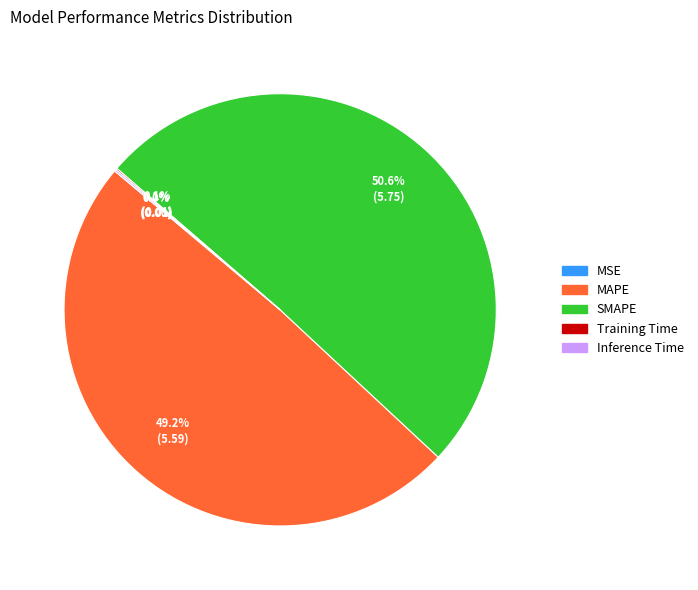

The SMAPE slice represents 44% of the pie. True or false?

False